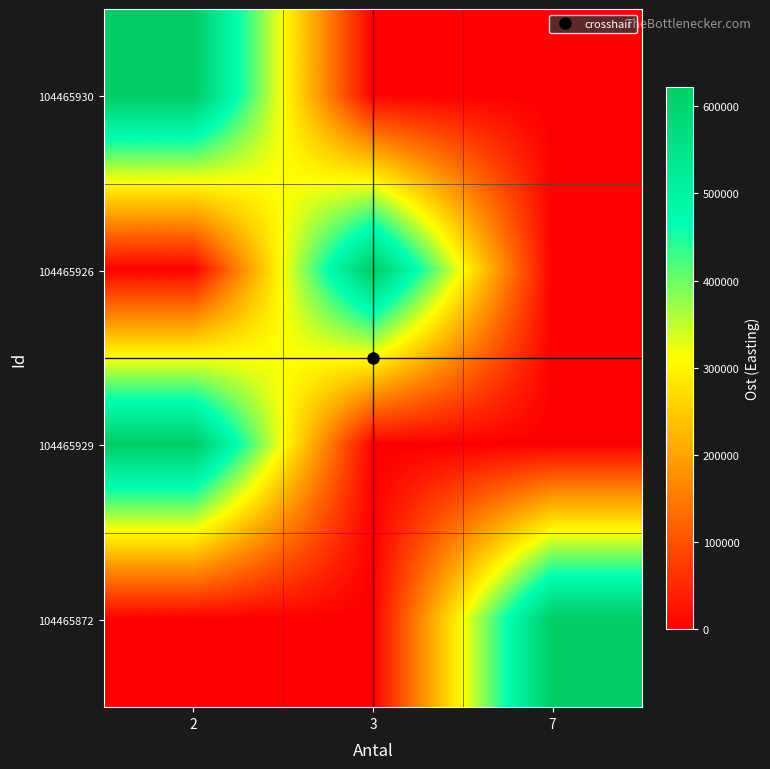

Reading right to left, list all the values displayed in this chart.

104465930: 7=0.0	3=0.0	2=622159.7
104465926: 7=0.0	3=621918.6	2=0.0
104465929: 7=0.0	3=0.0	2=621911.7
104465872: 7=621825.4	3=0.0	2=0.0